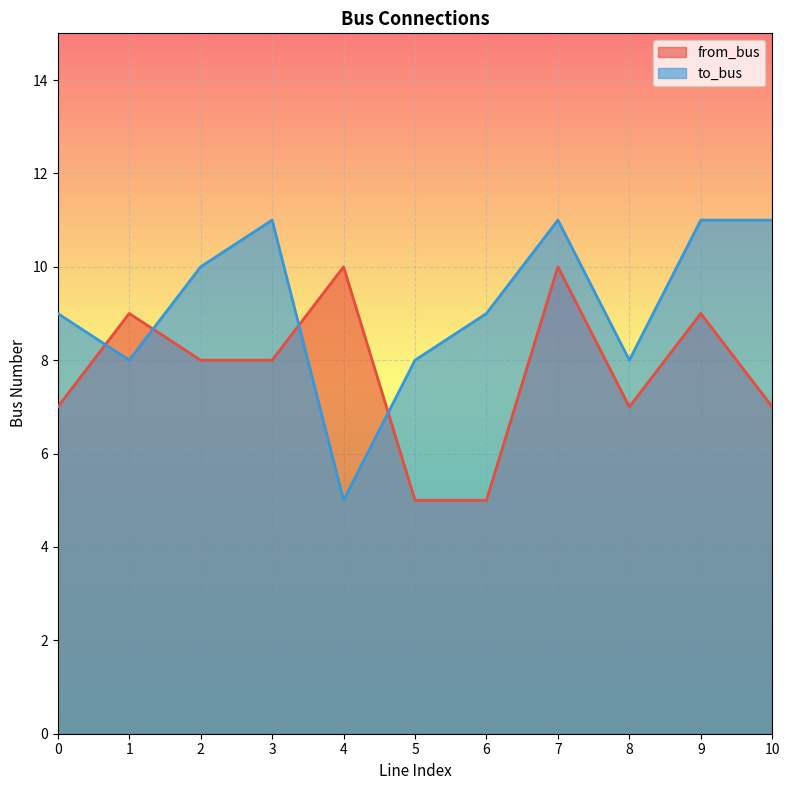

Reading left to right, list all the values displayed in this chart.

from_bus: 7	9	8	8	10	5	5	10	7	9	7
to_bus: 9	8	10	11	5	8	9	11	8	11	11